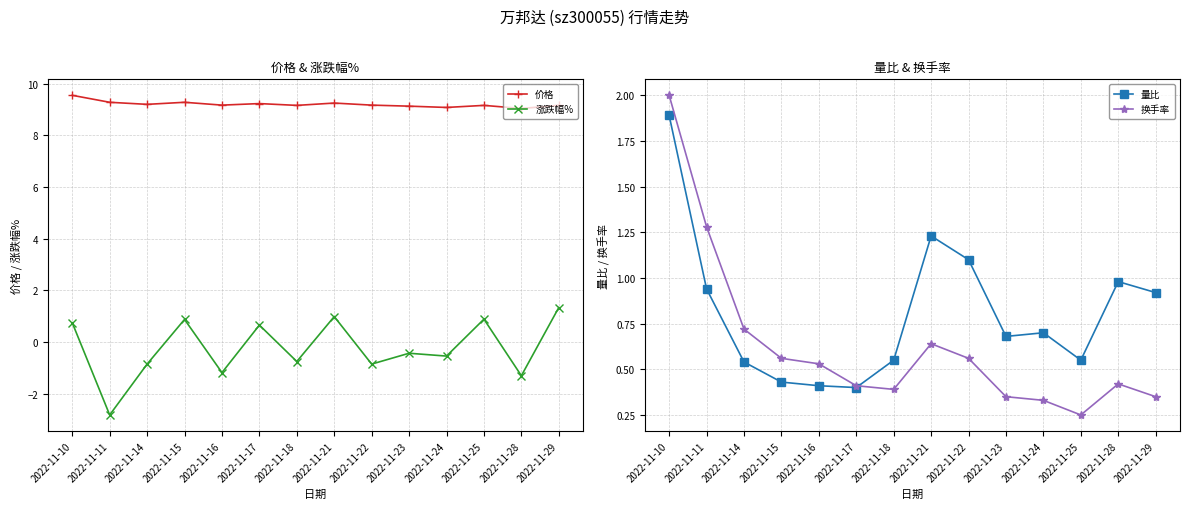

What is the value of the 量比 point at the 4th from the left?

0.4